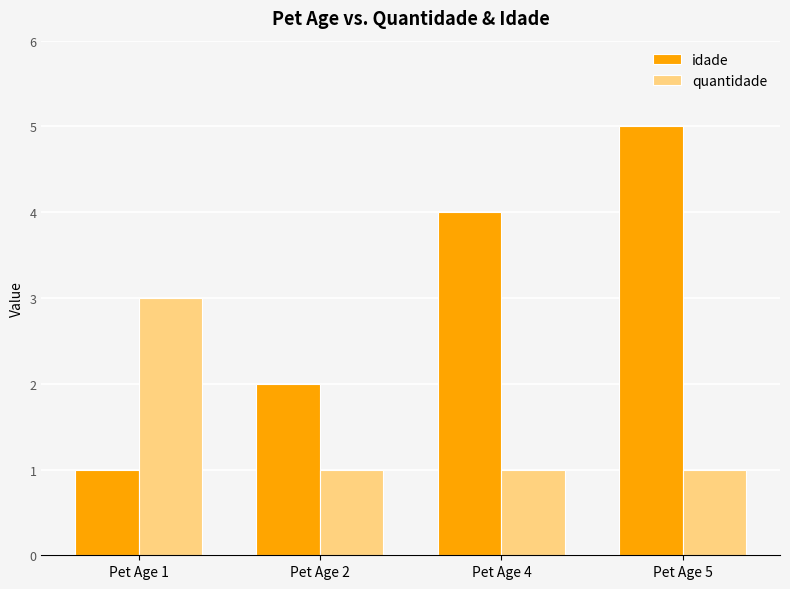

At which category does the chart reach its peak across all series?

Pet Age 5